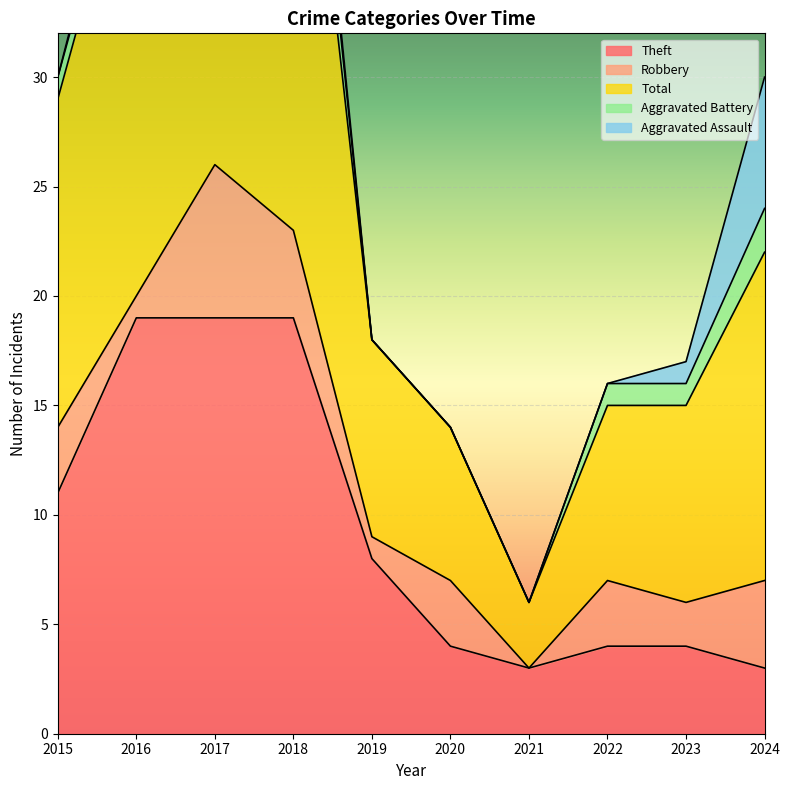

At how many categories does at least one series exceed 24?

2